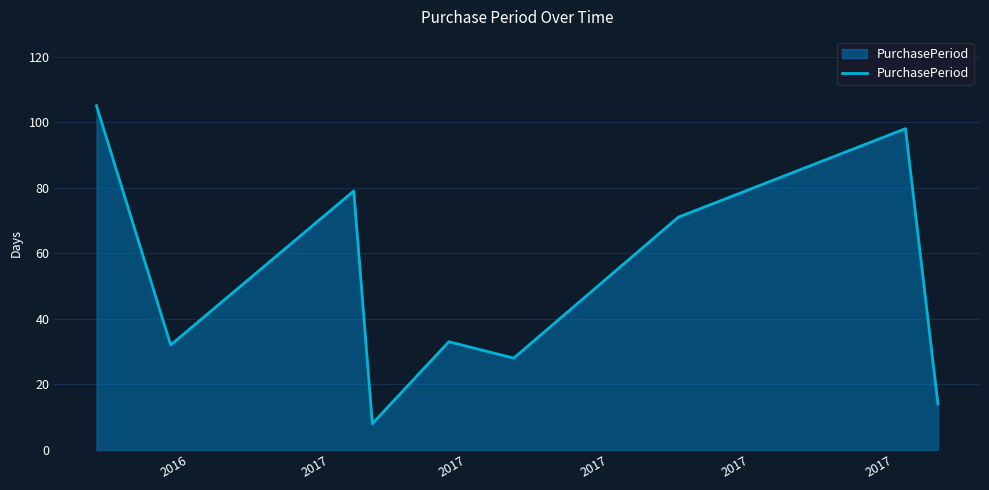

What is the smallest value displayed?

8